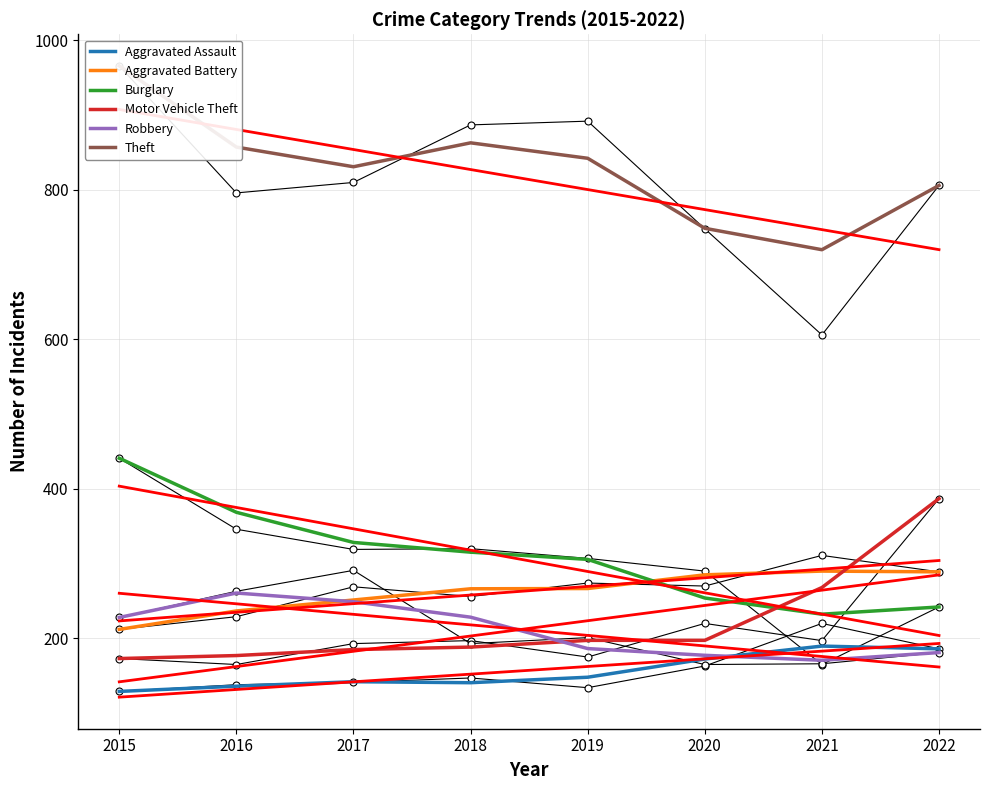

Reading left to right, what are all the values shown in this chart?

Aggravated Assault: 129.0	136.0	142.0	140.7	148.0	172.3	189.7	186.0
Aggravated Battery: 212.0	236.7	251.3	266.3	266.7	285.0	290.0	289.0
Burglary: 441.0	368.7	328.3	315.3	305.7	254.0	232.3	242.0
Motor Vehicle Theft: 173.0	177.0	185.0	188.3	197.3	197.3	268.0	387.0
Robbery: 228.0	260.7	249.0	228.3	186.3	177.3	170.7	181.0
Theft: 966.0	857.3	831.0	863.0	842.3	748.7	720.0	806.0